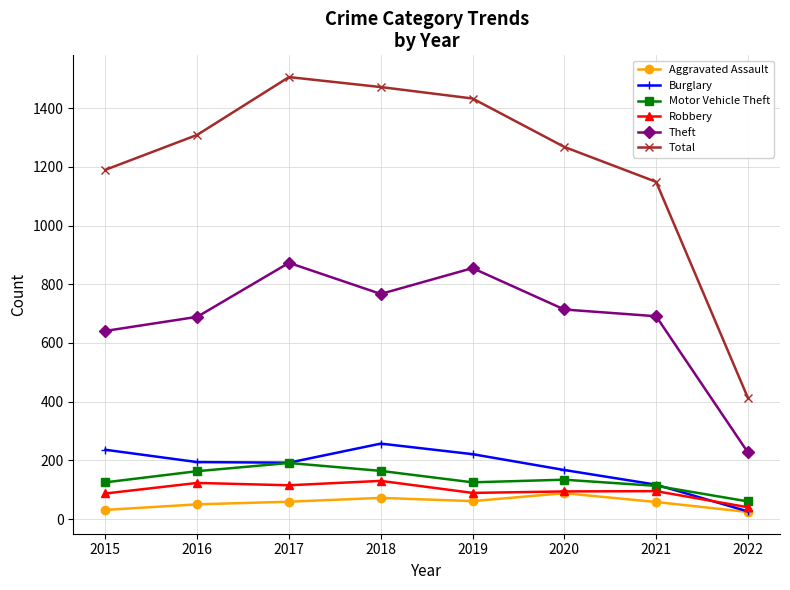

What is the spread (max minus min) of values at 2015?

1159